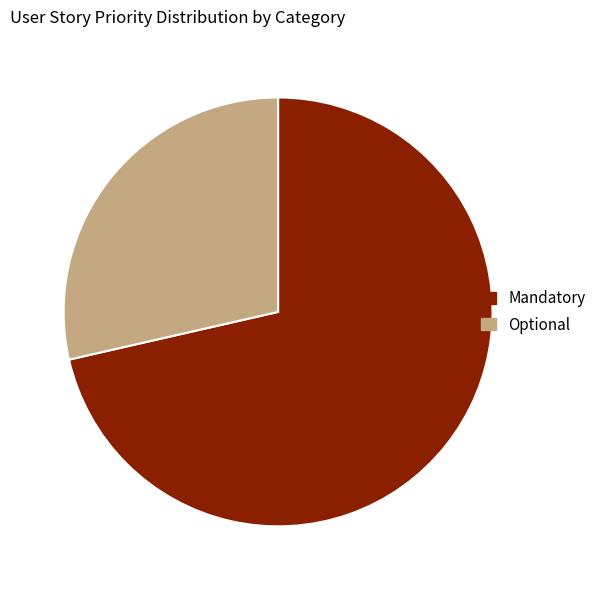

How many segments does this pie chart have?

2